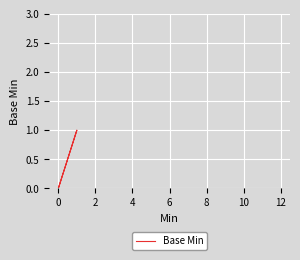

How many interior local peaks (higher than both neighbors) does the data have?

1